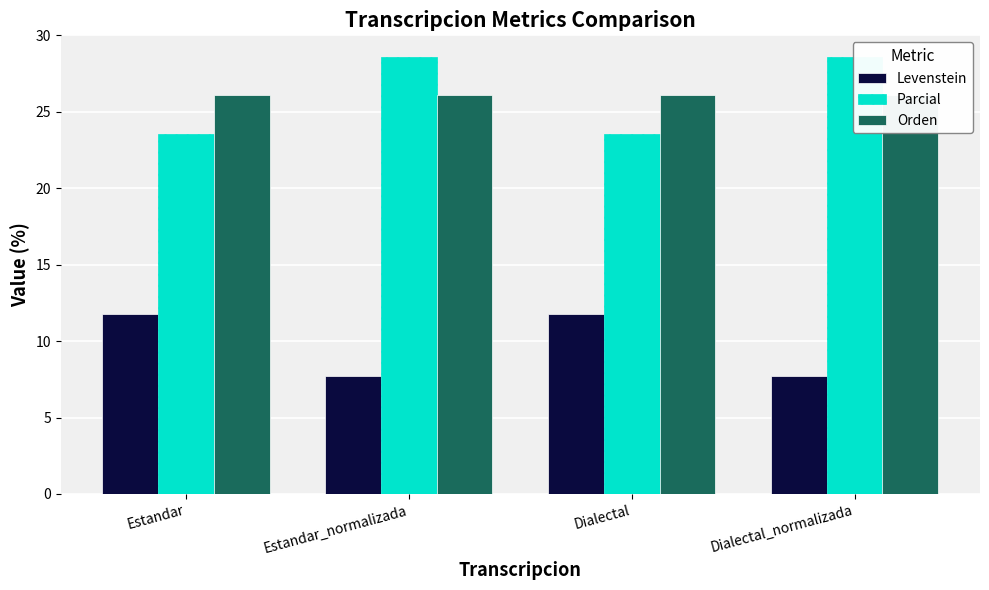

What is the total value across all series at Dialectal?

61.4